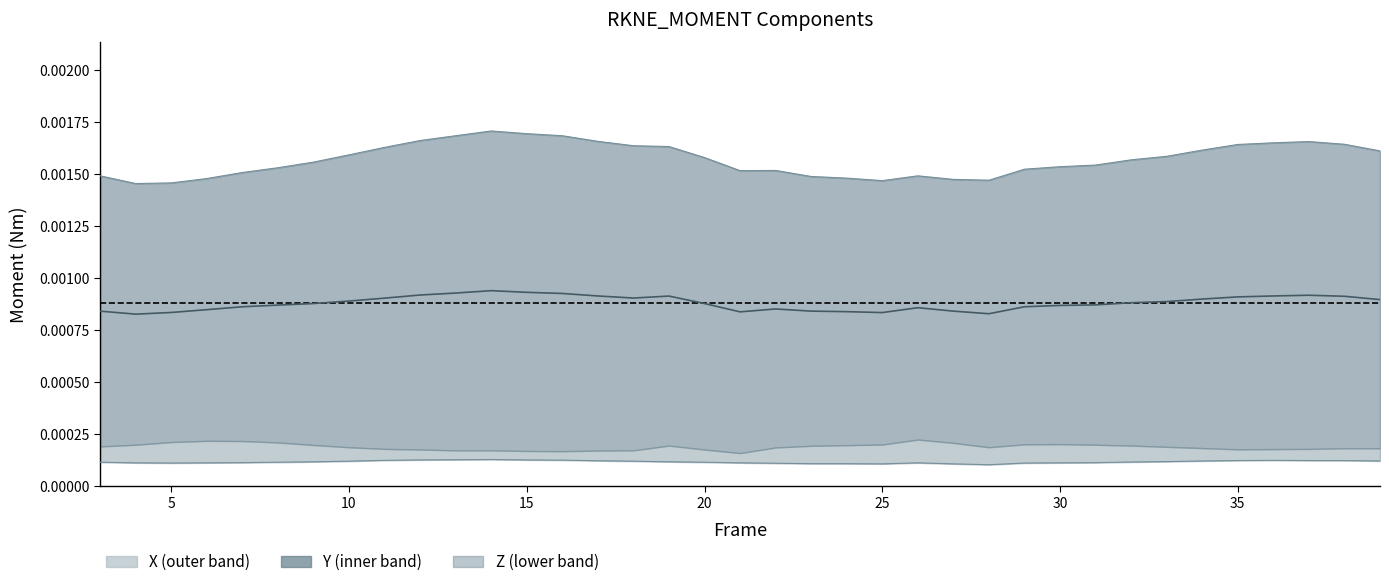

True or false: X has a value of 0.0 at 9.

False